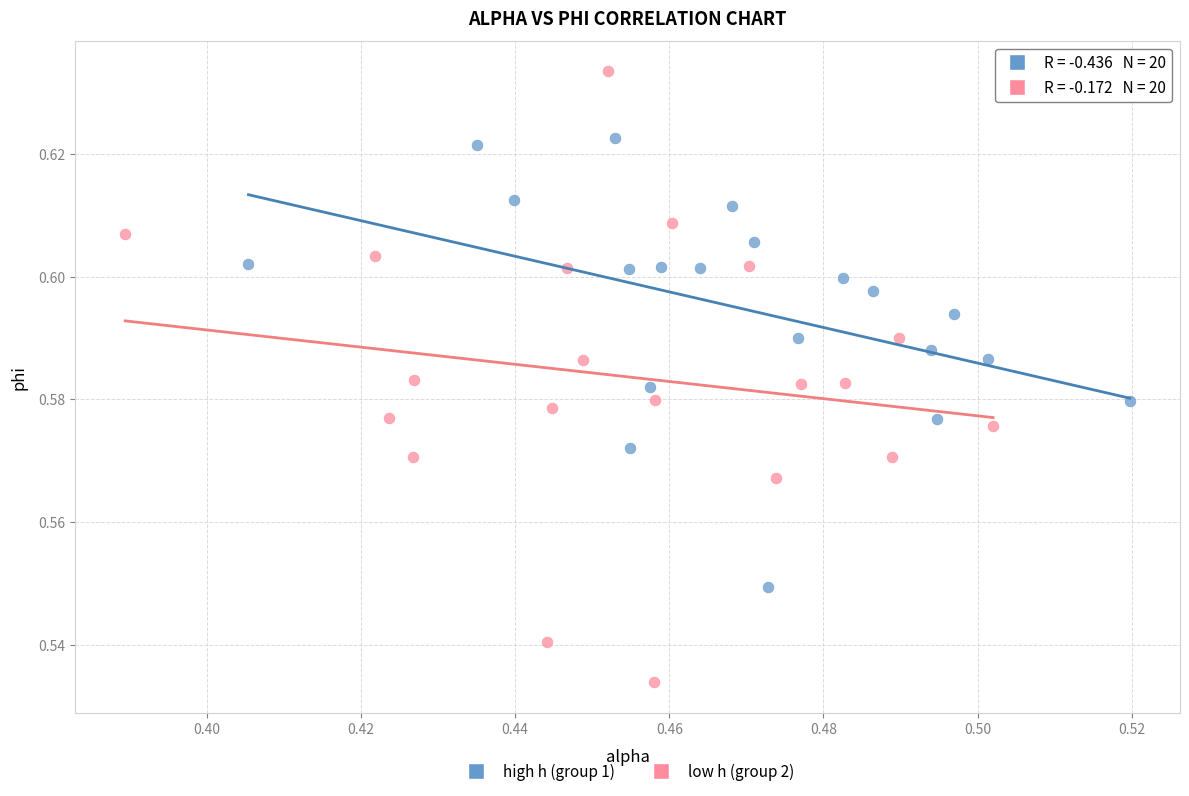

Which series has the widest spread of Y values?

low h (group 2)